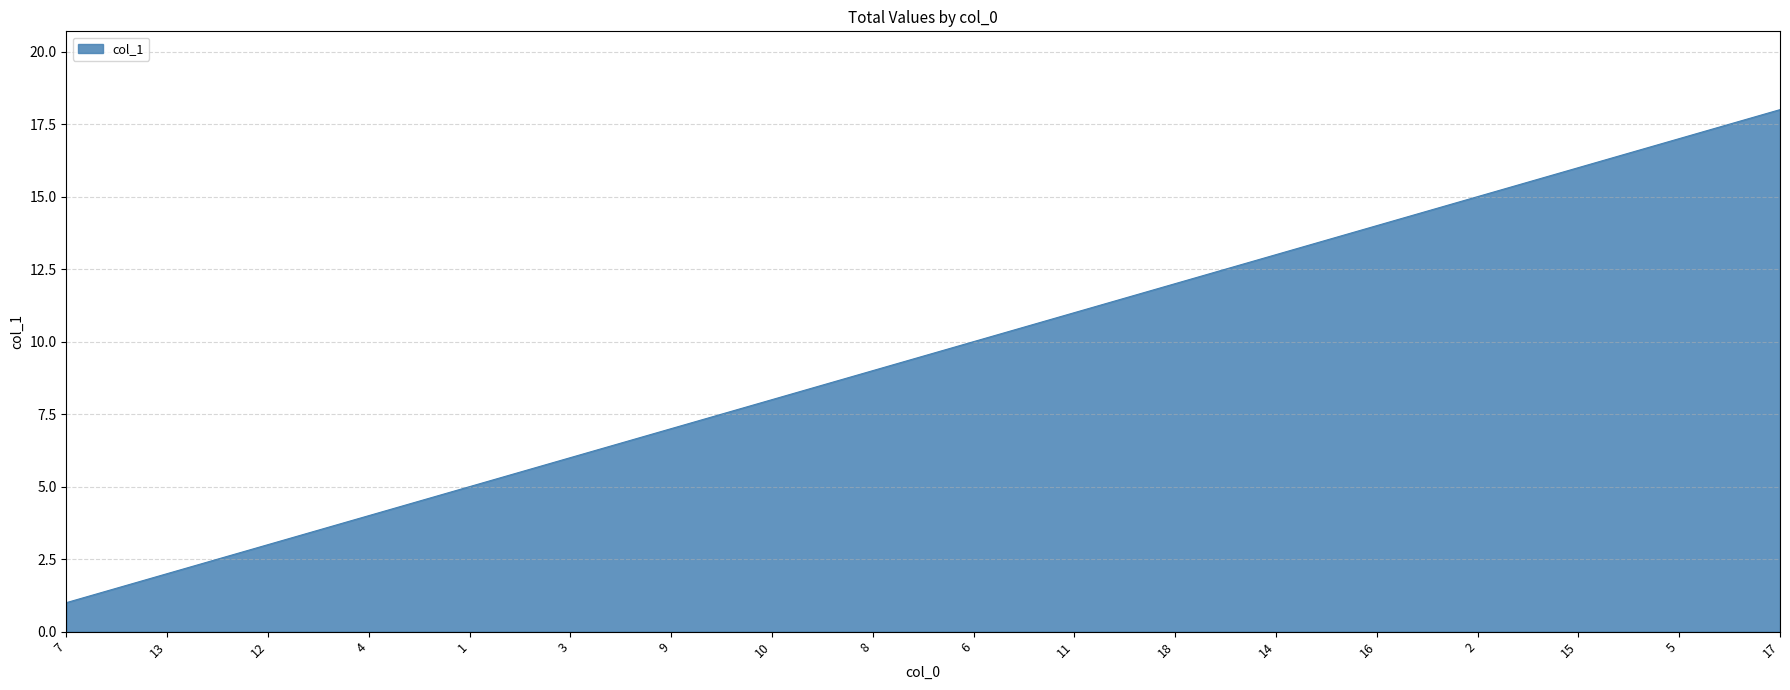

The chart shows a value of 10 at 5. True or false?

False